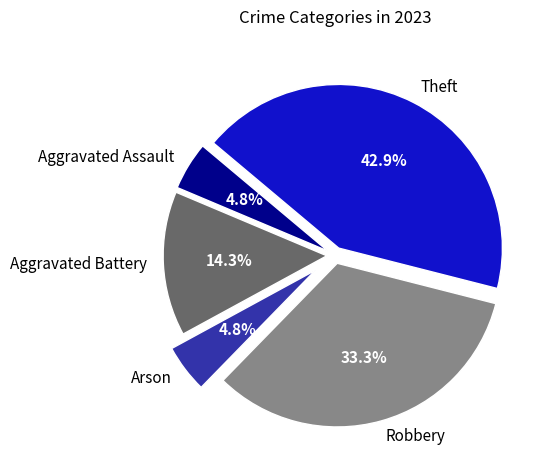

How many slices are in this pie chart?

5